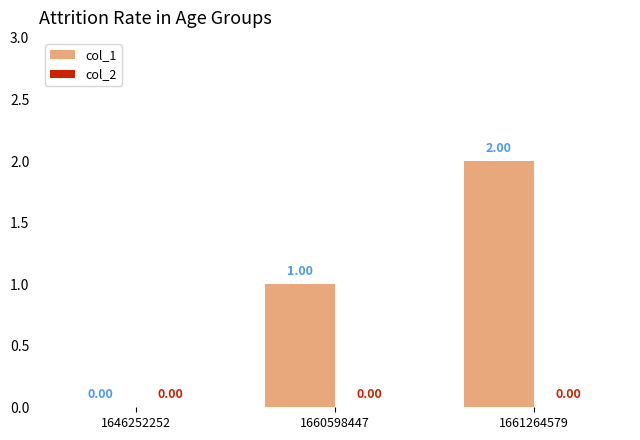

What is the sum of all values?

3